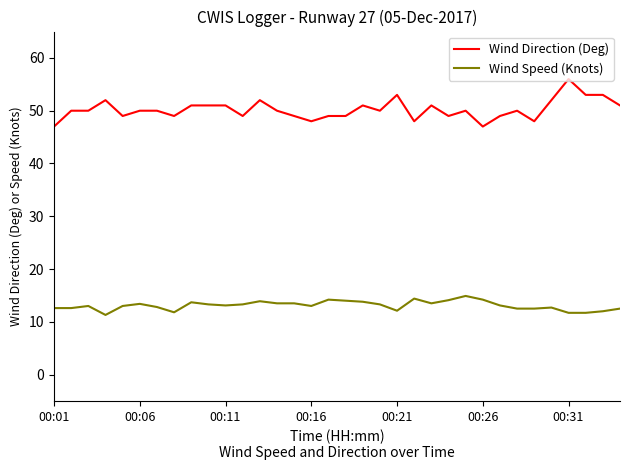

What is the difference between the maximum and second lowest values in the Wind Speed (Knots) series?

3.2